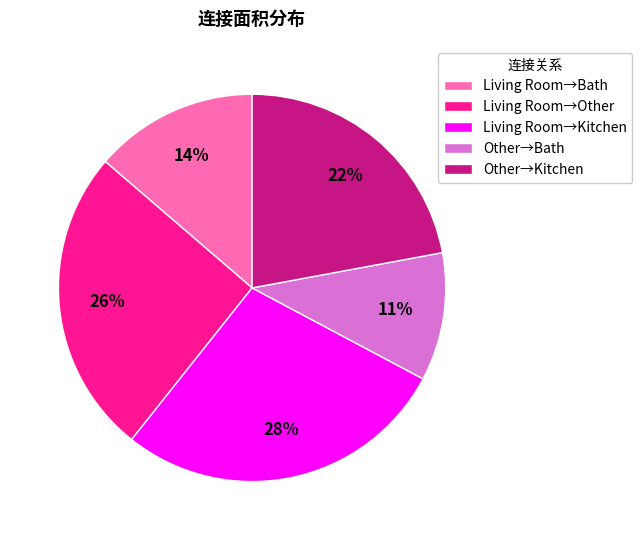

Which has a higher value, Living Room→Other or Living Room→Bath?

Living Room→Other